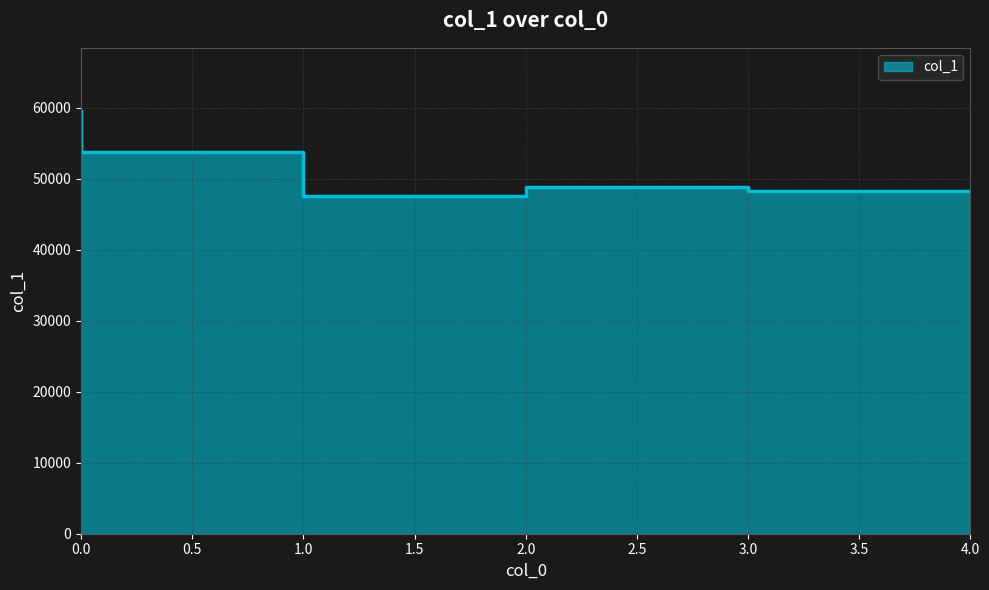

What is the value of the 3rd point from the left?

47501